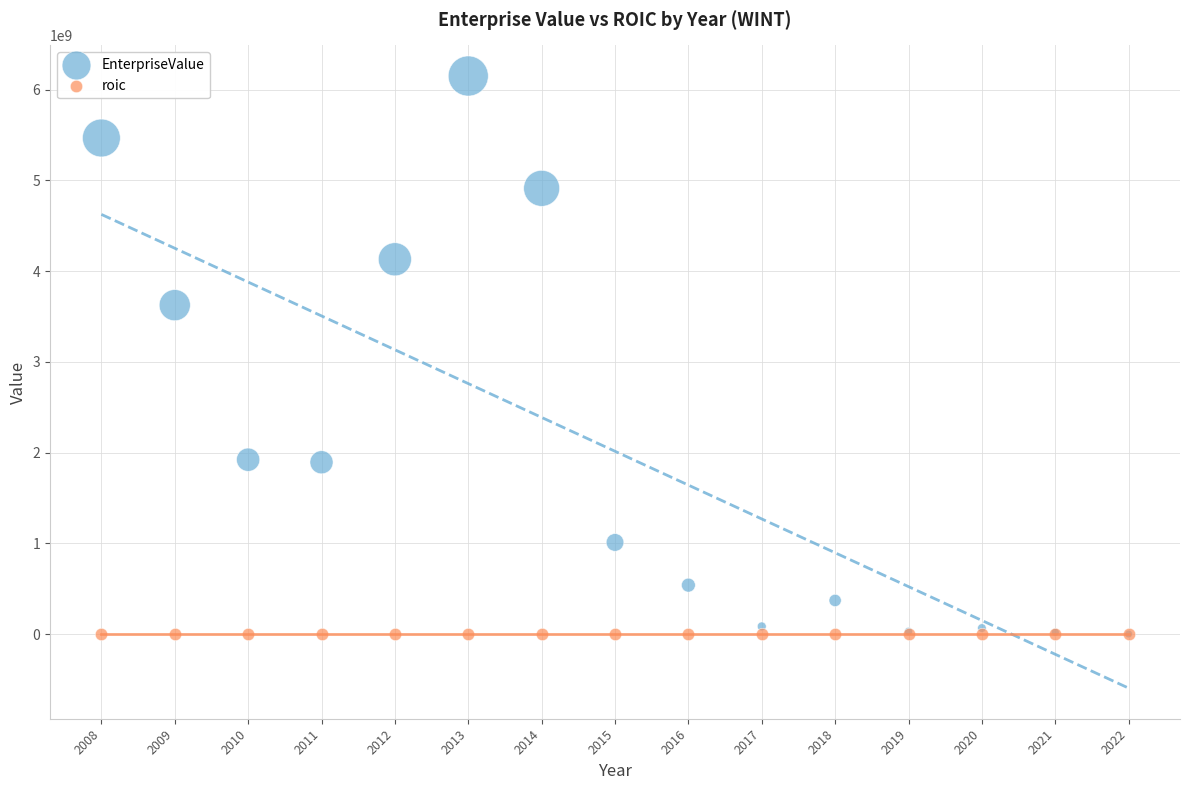

Which series contains the highest Y value?

EnterpriseValue